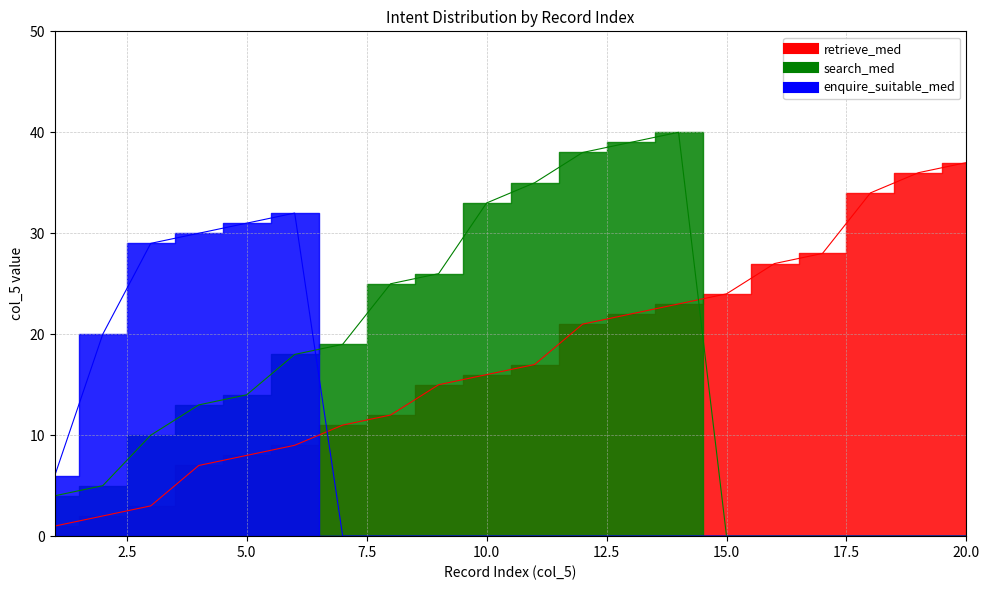

What is the total value across all series at 17?

28